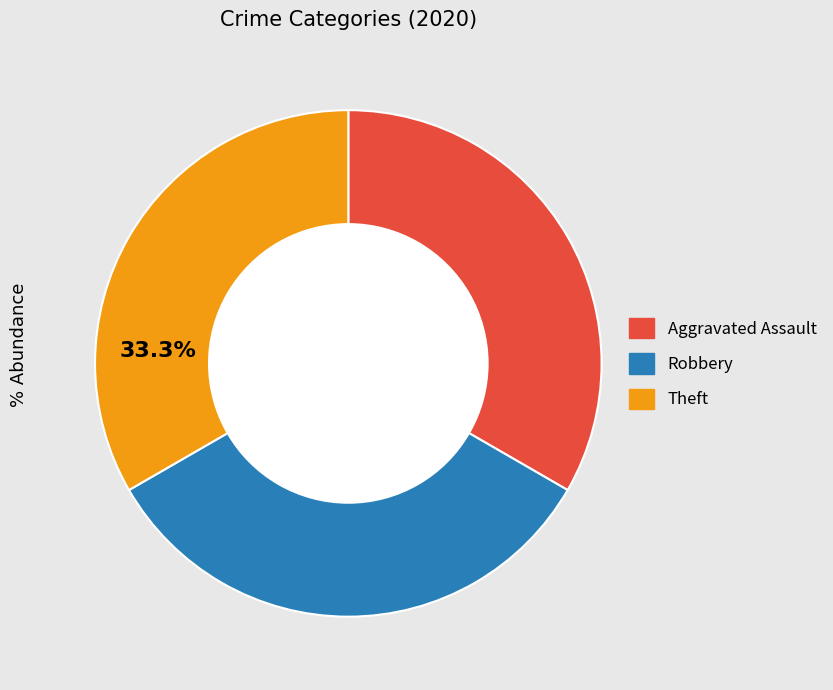

Does any single category account for the majority?

No